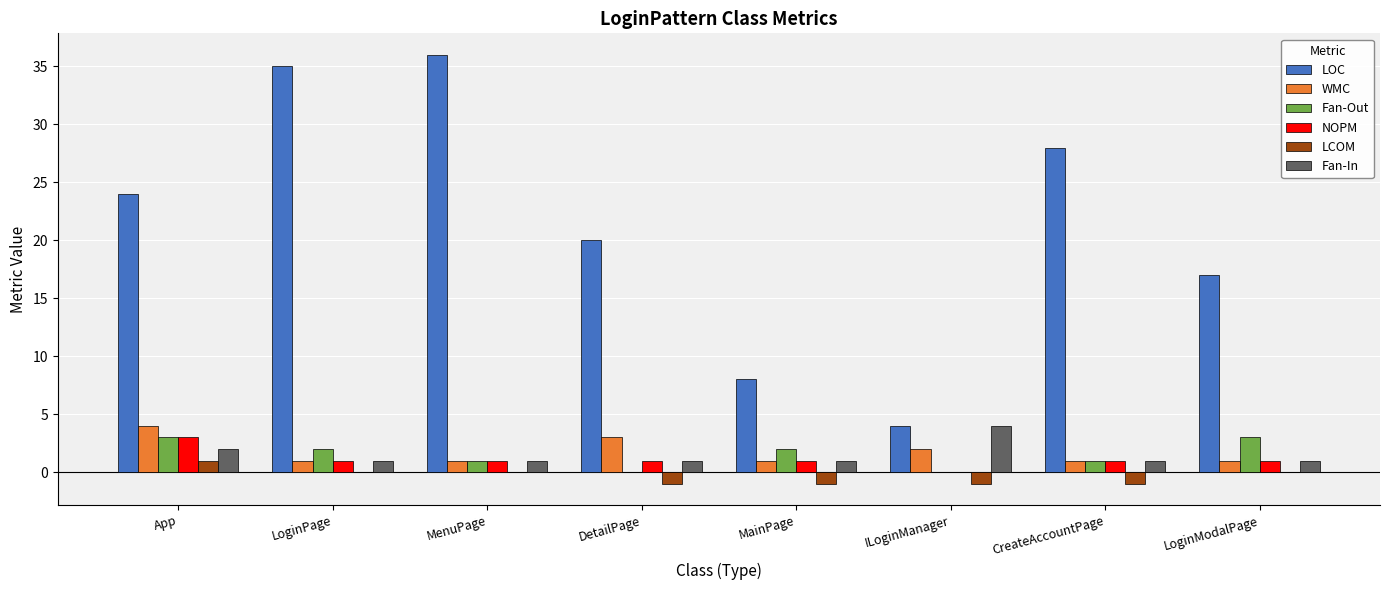

What is the total value across all series at DetailPage?

24